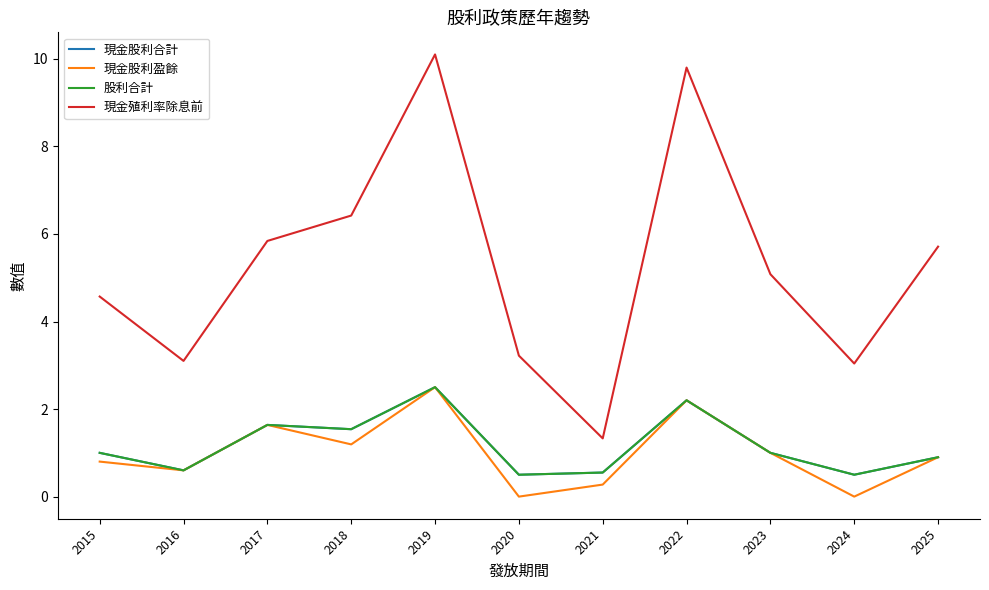

Reading left to right, transcribe all the data shown in this chart.

現金股利合計: 2015=1.0	2016=0.6	2017=1.6	2018=1.5	2019=2.5	2020=0.5	2021=0.6	2022=2.2	2023=1.0	2024=0.5	2025=0.9
現金股利盈餘: 2015=0.8	2016=0.6	2017=1.6	2018=1.2	2019=2.5	2020=0.0	2021=0.3	2022=2.2	2023=1.0	2024=0.0	2025=0.9
股利合計: 2015=1.0	2016=0.6	2017=1.6	2018=1.5	2019=2.5	2020=0.5	2021=0.6	2022=2.2	2023=1.0	2024=0.5	2025=0.9
現金殖利率除息前: 2015=4.6	2016=3.1	2017=5.8	2018=6.4	2019=10.1	2020=3.2	2021=1.3	2022=9.8	2023=5.1	2024=3.0	2025=5.7